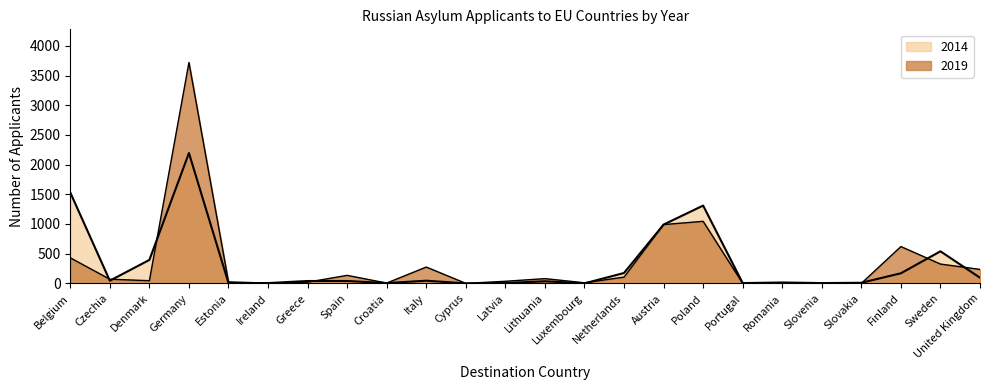

Which series has the largest total across all categories?

2019